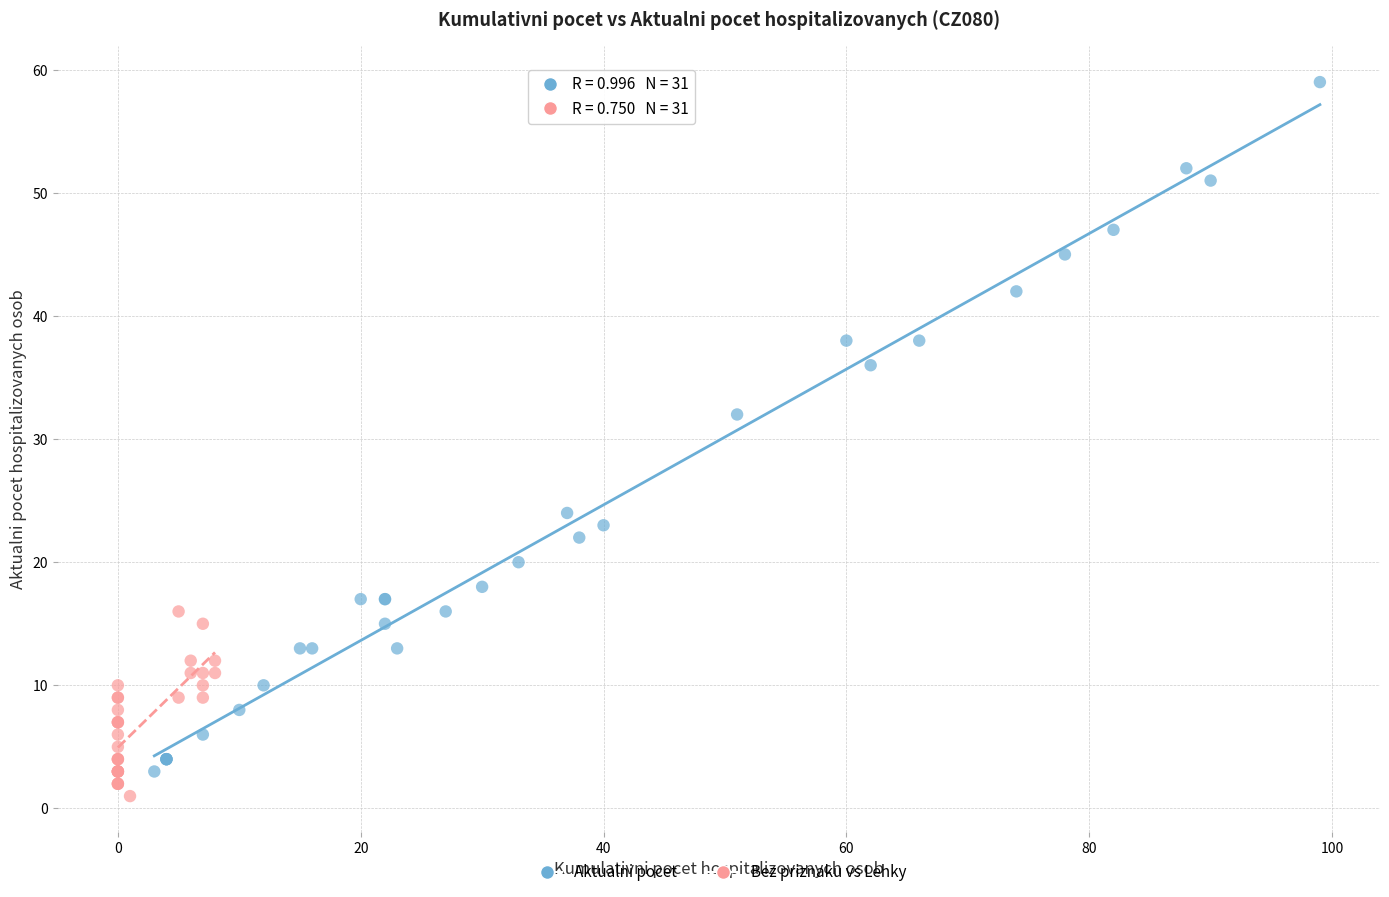

Which series contains the lowest Y value?

Bez priznaku vs Lehky